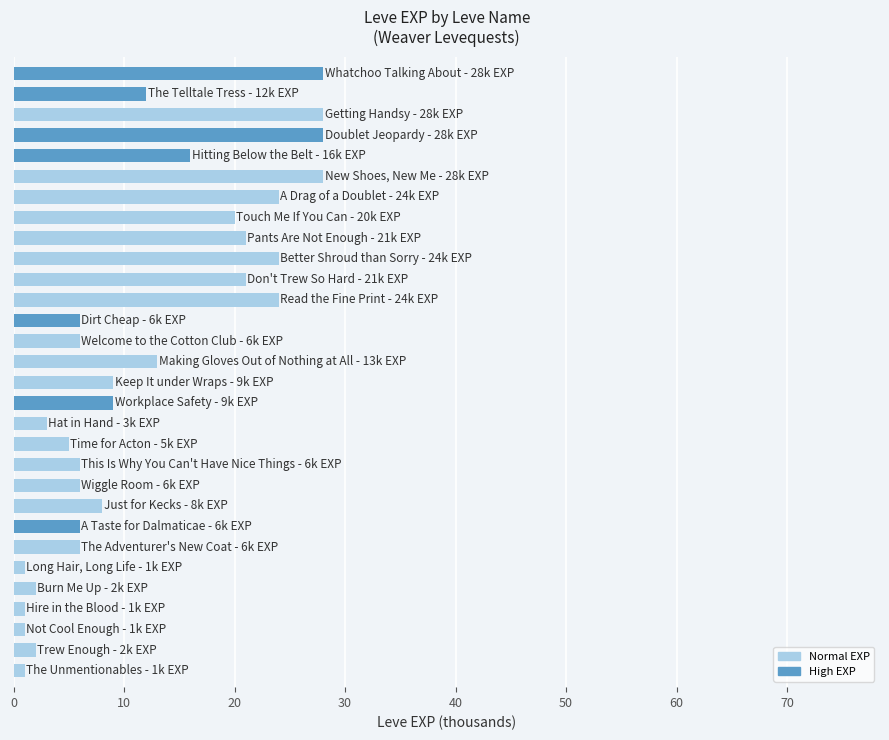

What is the average value?

12